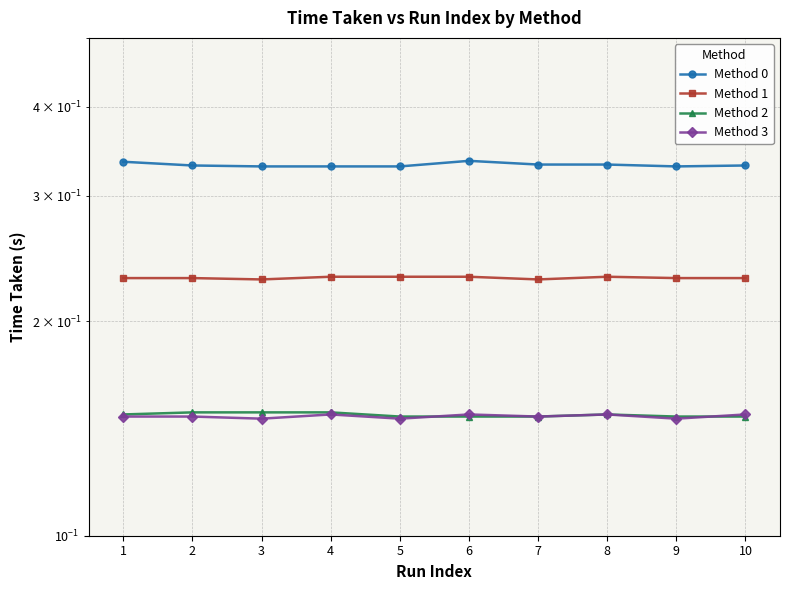

What is the spread (max minus min) of values at 10?

0.2